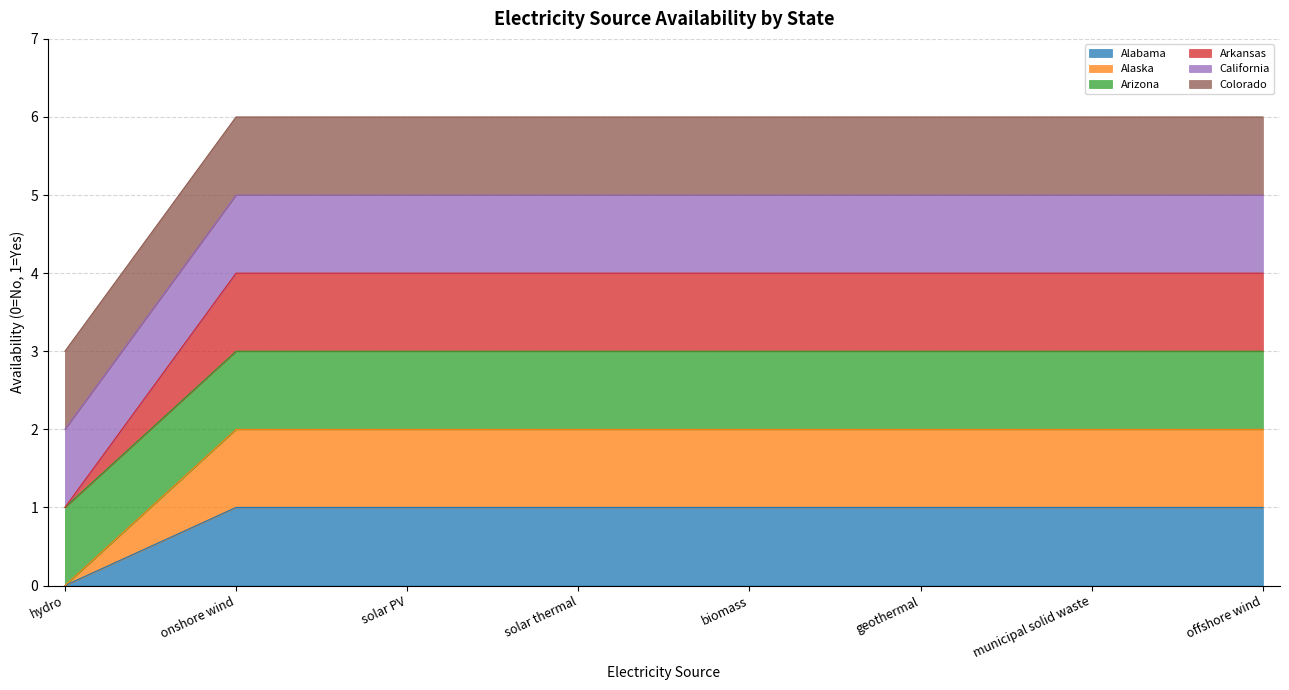

What is the total value across all series at municipal solid waste?

6